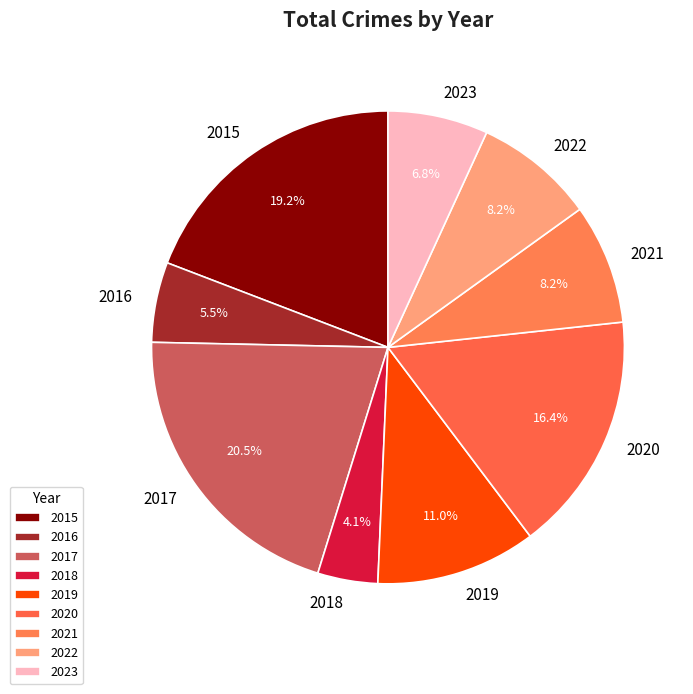

To the nearest percent, what is the difference between the largest and smallest slice percentages?

16%